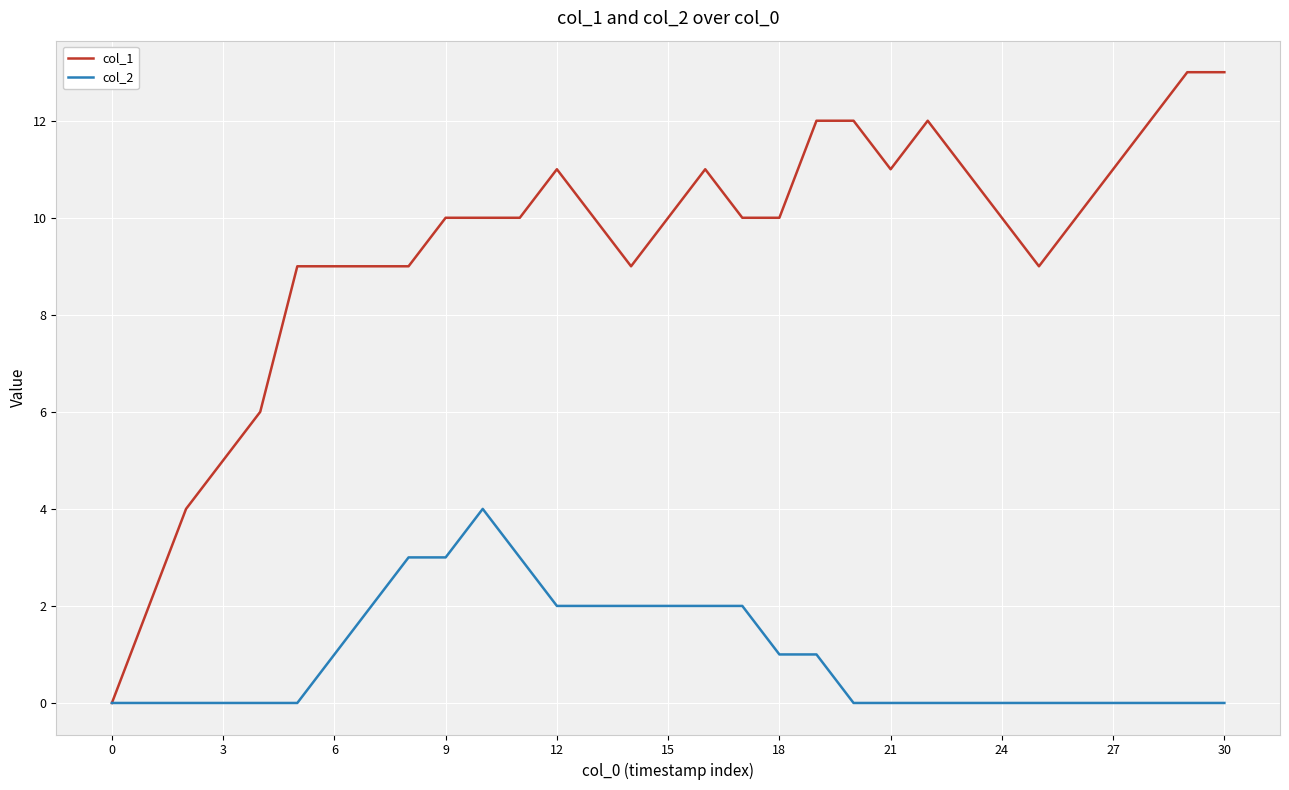

Which series has the widest spread of values?

col_1